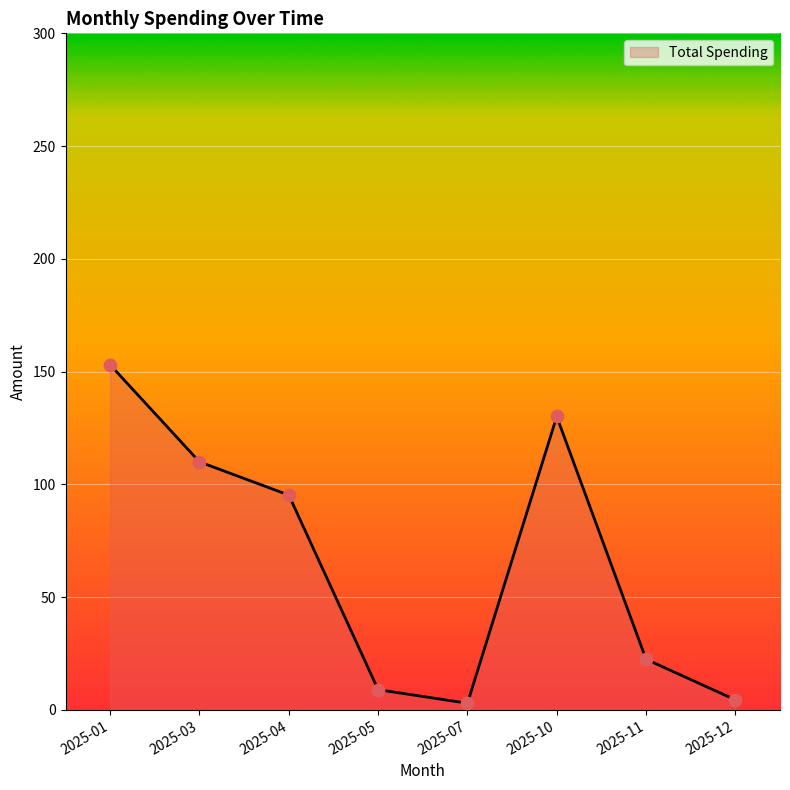

What is the change in value from 2025-01 to 2025-12?

-148.5